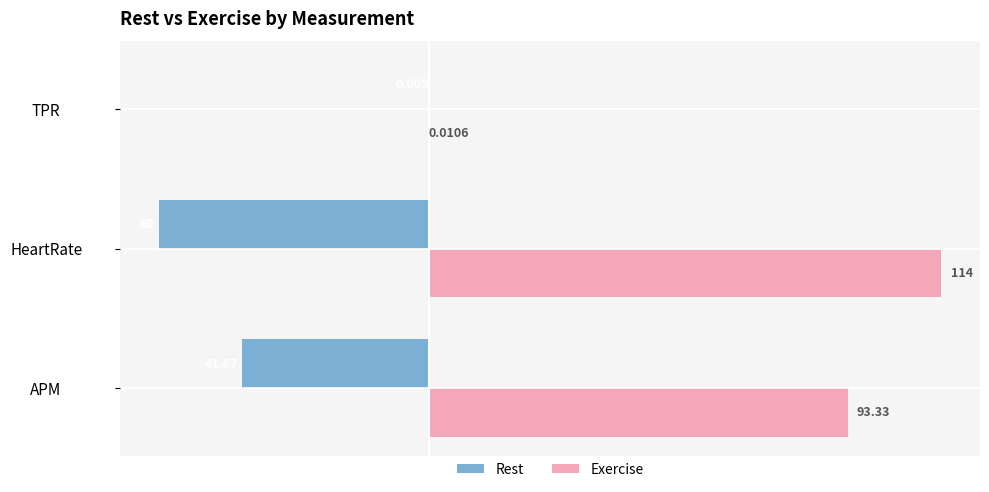

At which category is the sum across all series the highest?

HeartRate